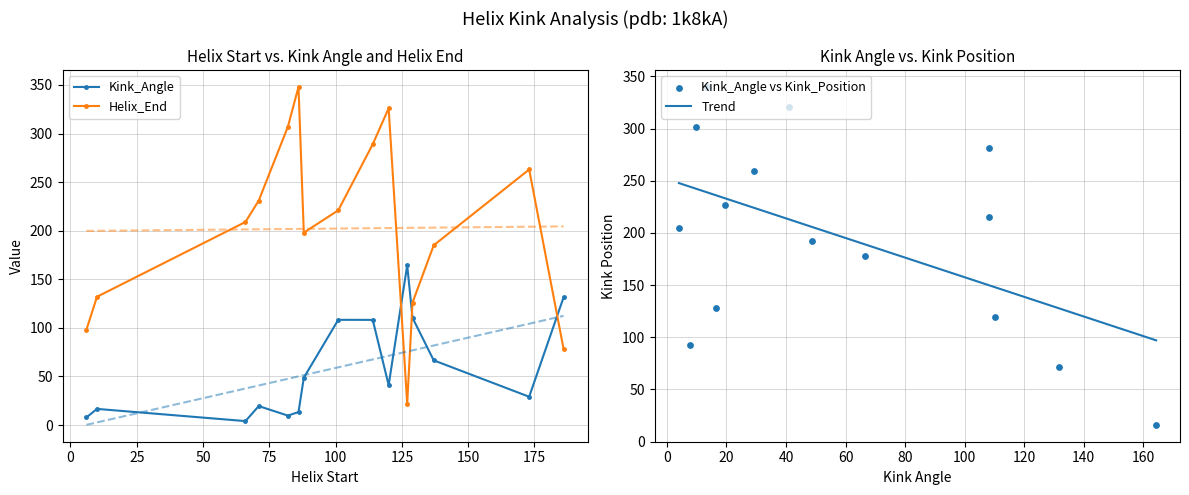

Which series reaches the minimum Y coordinate?

Kink_Angle